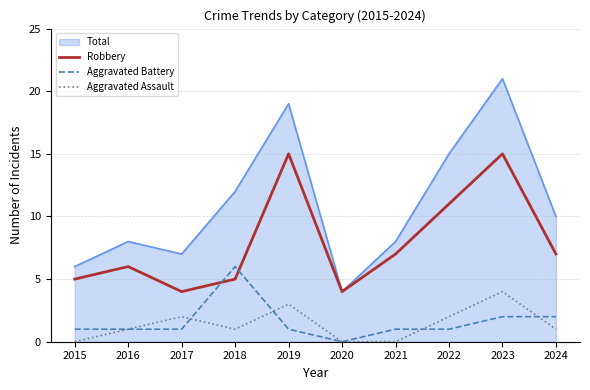

At which category is the sum across all series the highest?

2023